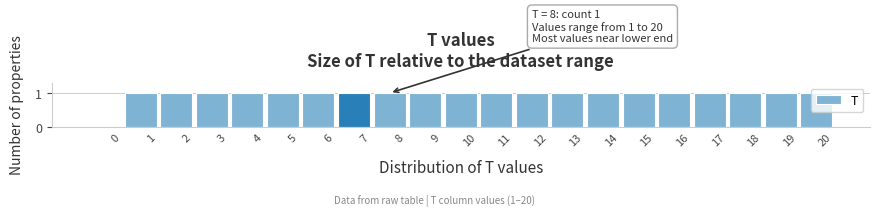

The chart shows a value of 1 at 10. True or false?

True